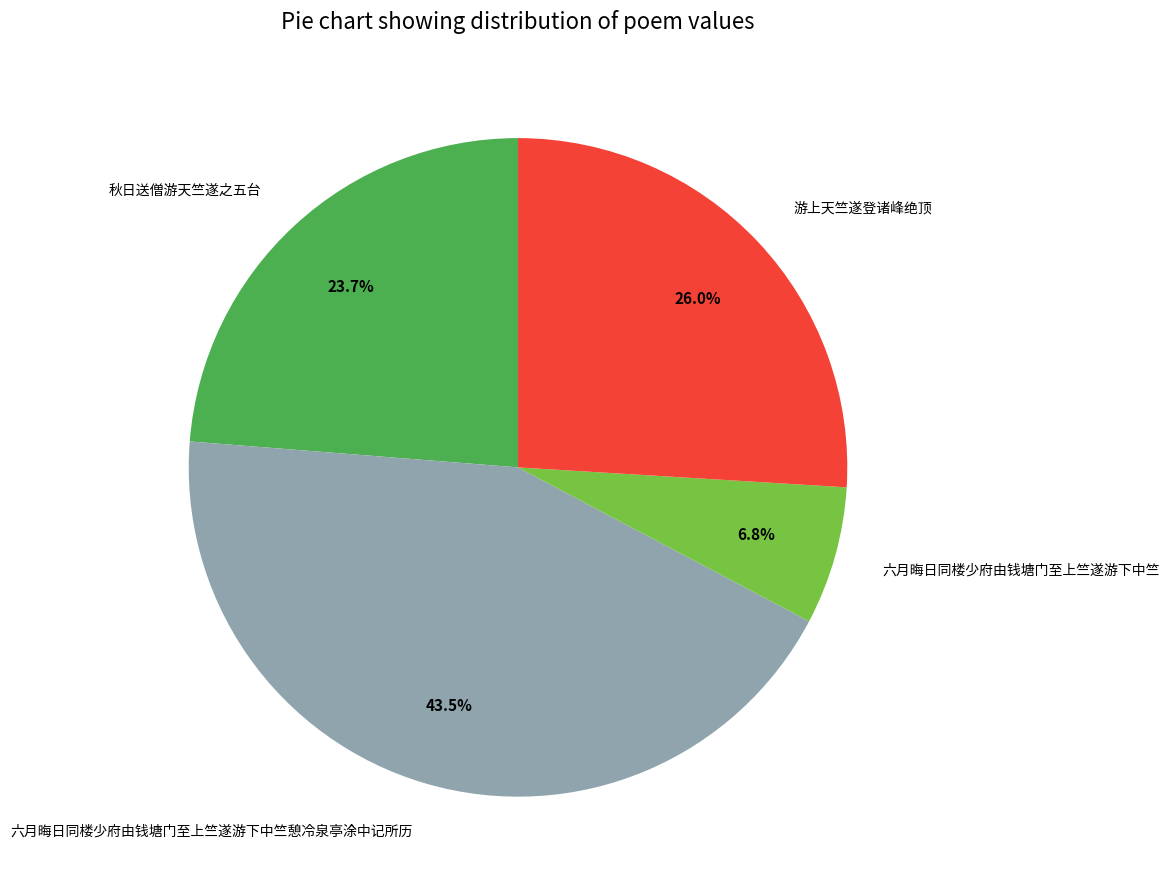

To the nearest percent, what is the difference between the 游上天竺遂登诸峰绝顶 and 六月晦日同楼少府由钱塘门至上竺遂游下中竺憩冷泉亭涂中记所历 slice percentages?

18%